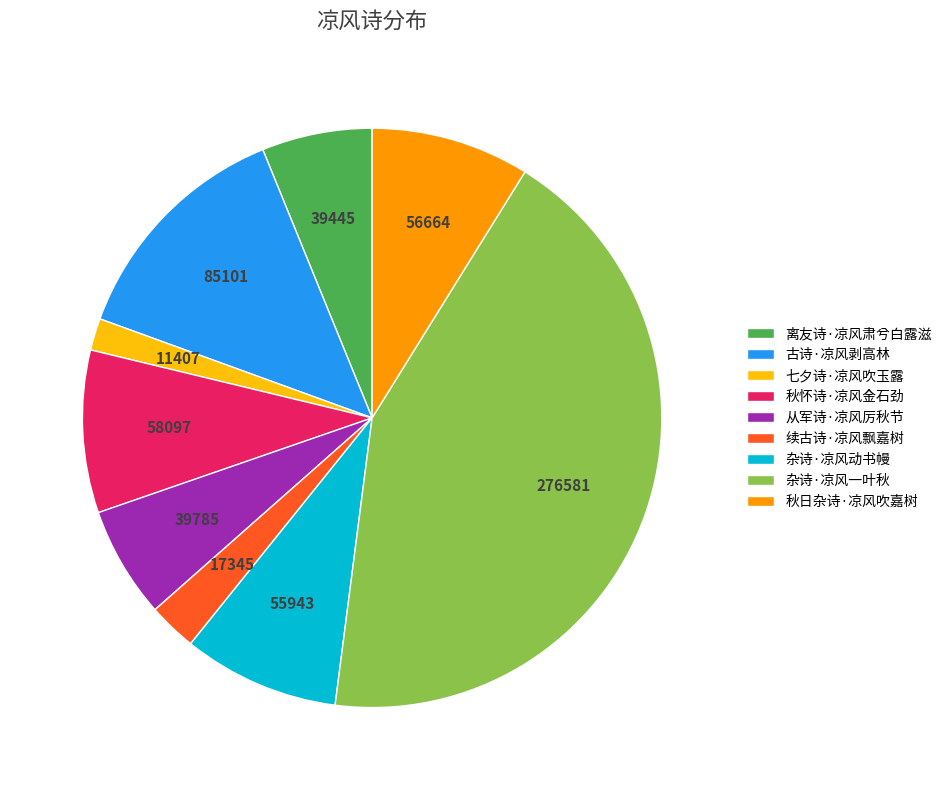

The 秋日杂诗·凉风吹嘉树 slice represents 9% of the pie. True or false?

True